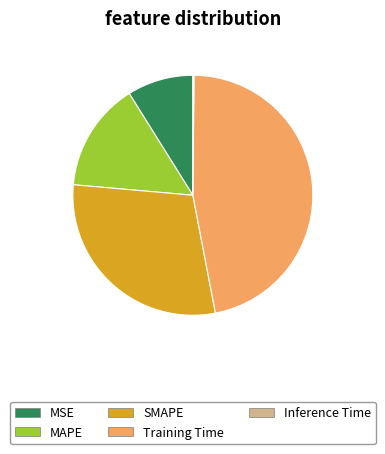

Approximately how many times larger is the value at SMAPE compared to Training Time?

0.6